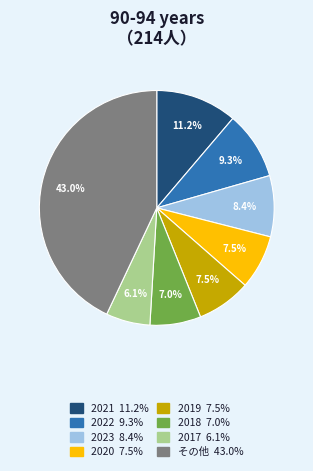

How many slices are in this pie chart?

8